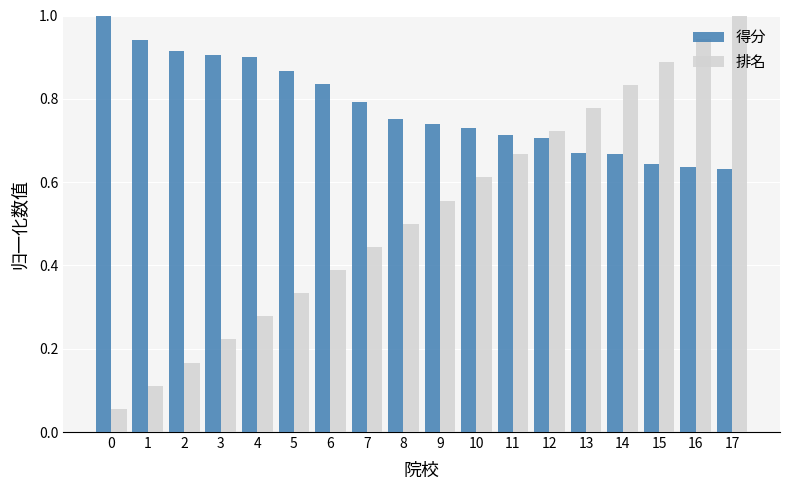

Between 2 and 14, which series saw the biggest shift?

排名